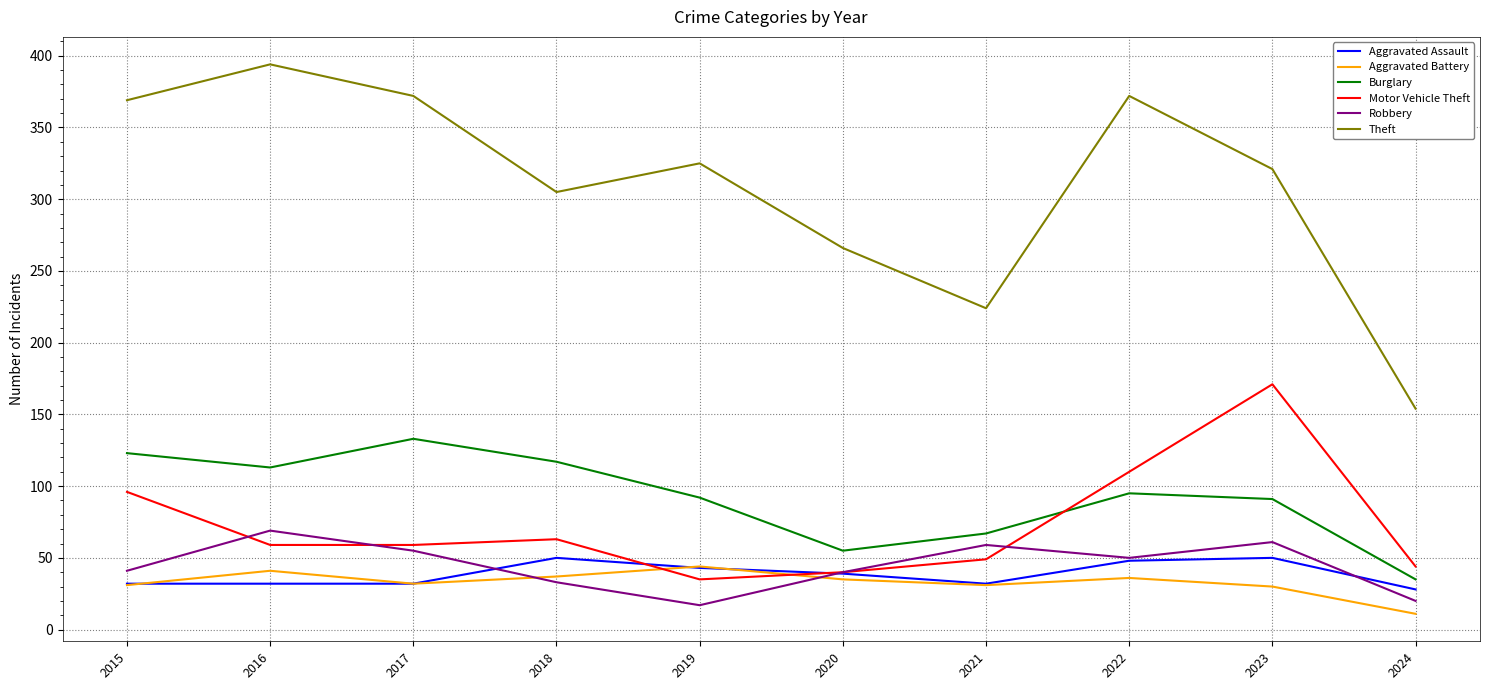

True or false: Robbery has a value of 50 at 2022.

True